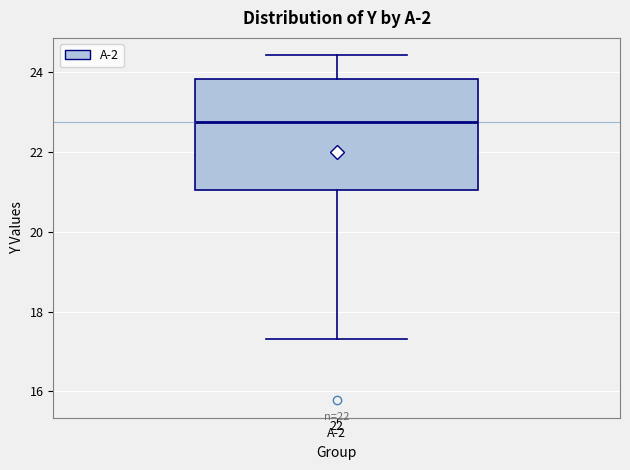

Transcribe this box plot: give where the median line is, the range the box spans, and where the two whiskers end, as read against the y-axis. The values are not printed on the chart, so give them approximately, as read against the axis.

median 22.8, box 21.0 to 23.8, whiskers 17.4 to 24.4